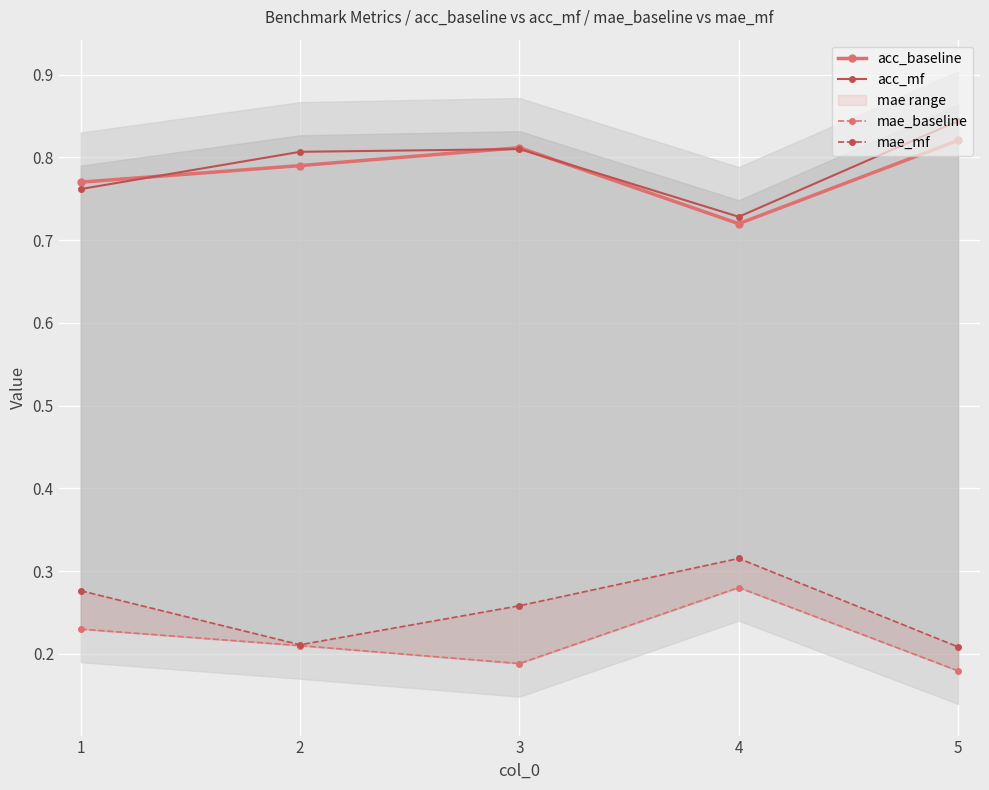

Count the number of data series in this chart.

4